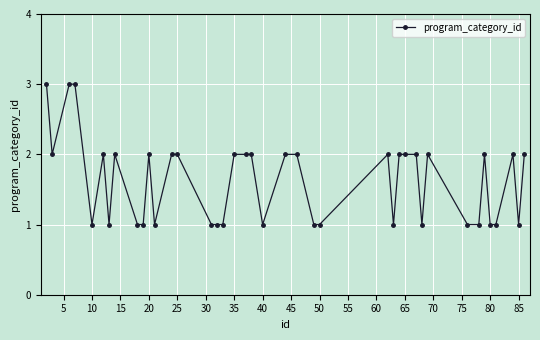

Does the chart have visible grid lines?

Yes